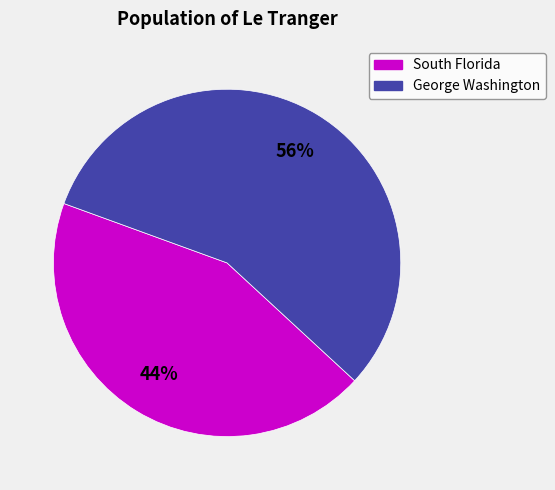

The George Washington slice represents 56% of the pie. True or false?

True